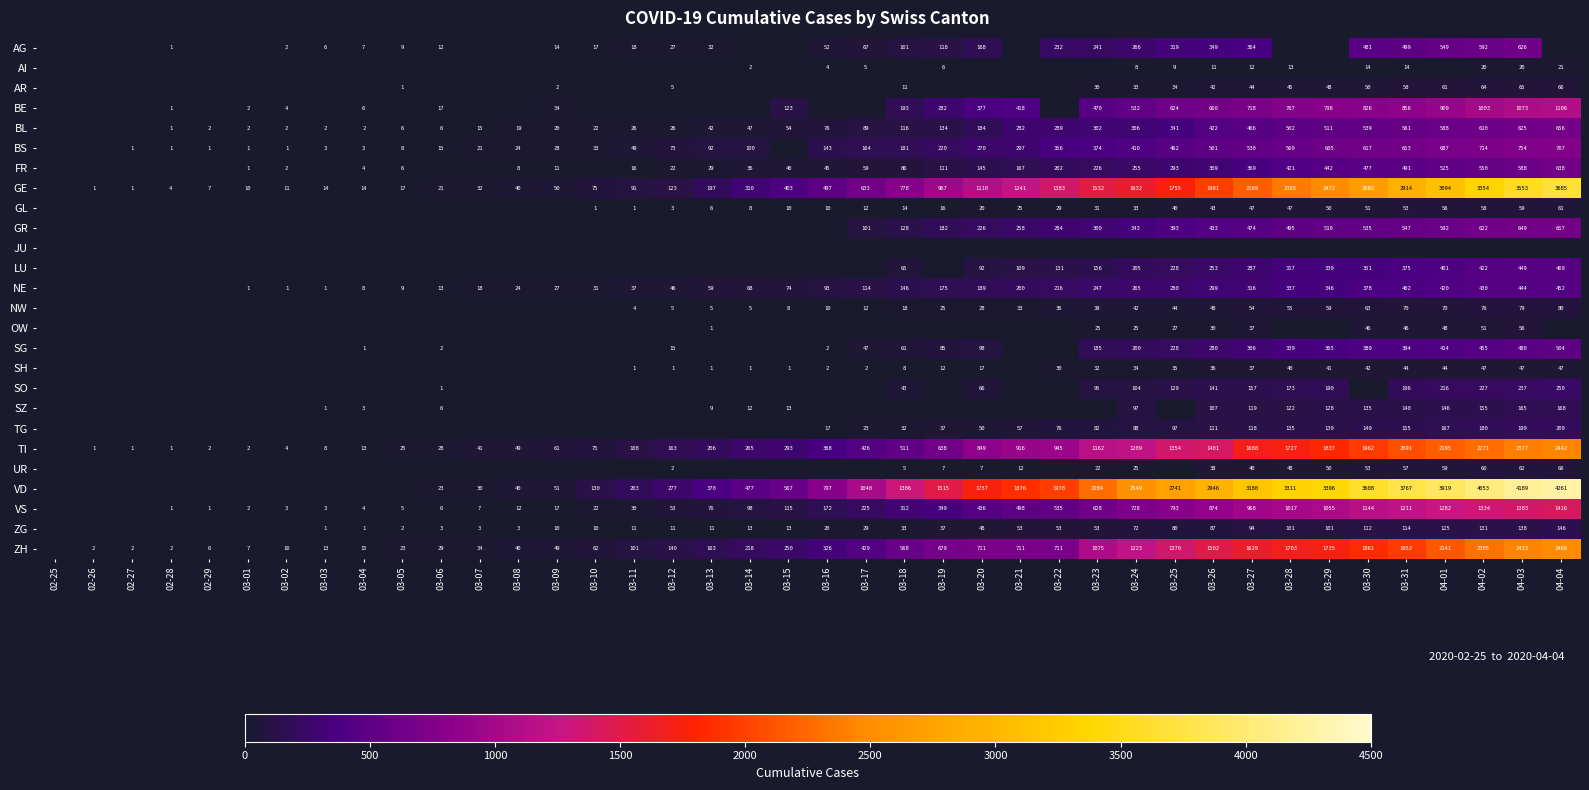

The SG series shows 85 at 03-25. True or false?

False